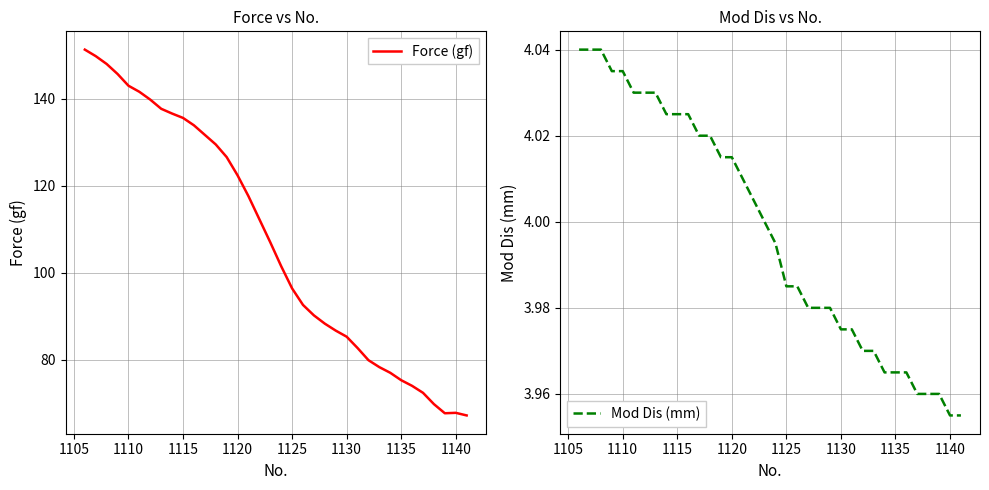

What is the maximum value shown in the chart?

151.3